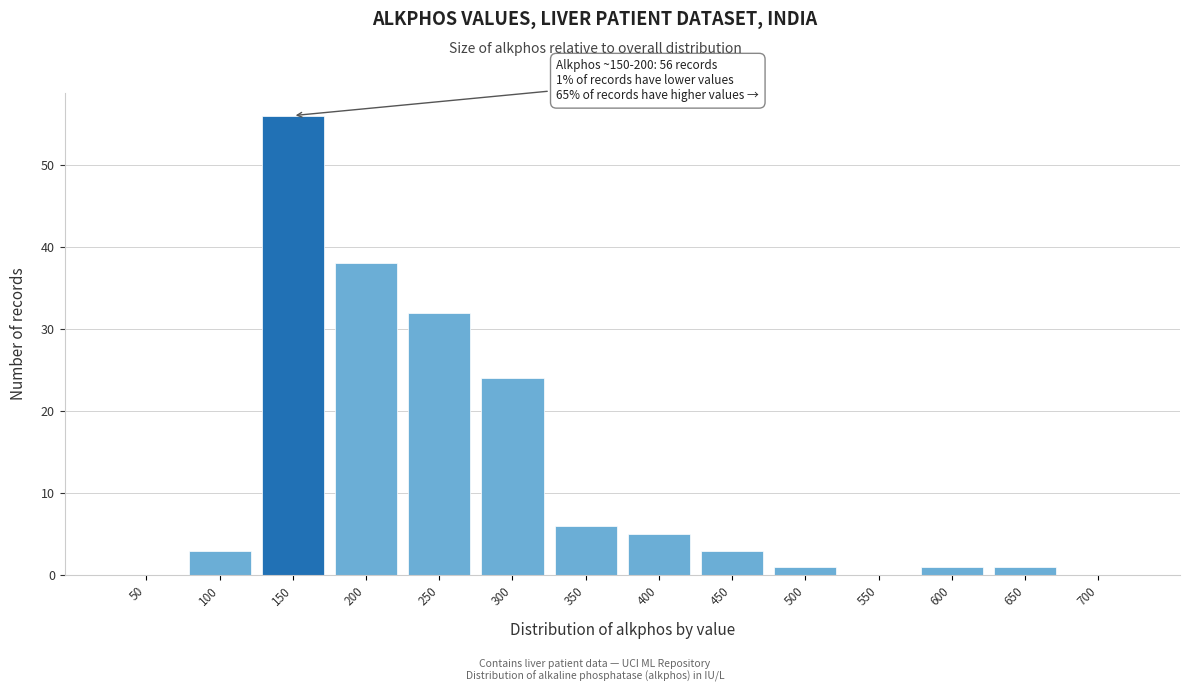

Reading left to right, extract all data points from this chart.

50=0	100=3	150=56	200=38	250=32	300=24	350=6	400=5	450=3	500=1	550=0	600=1	650=1	700=0